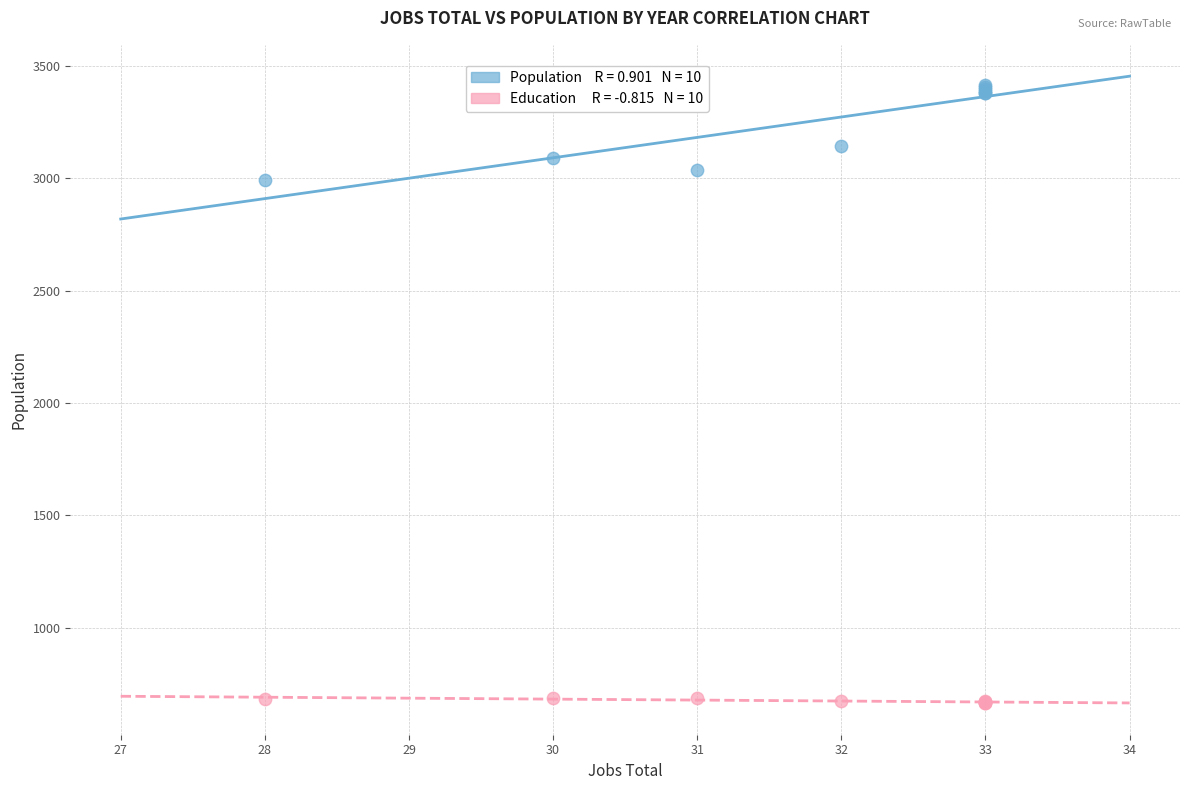

Across all series, what Y value is closest to 2040?

2994